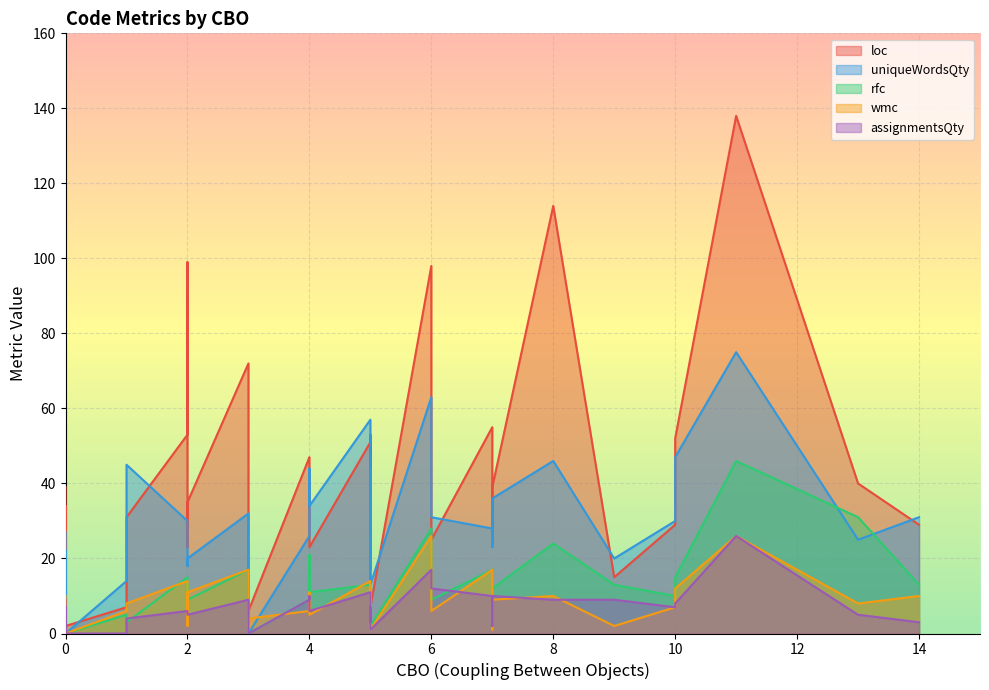

What is the difference between the loc values at 3 and 13?

34